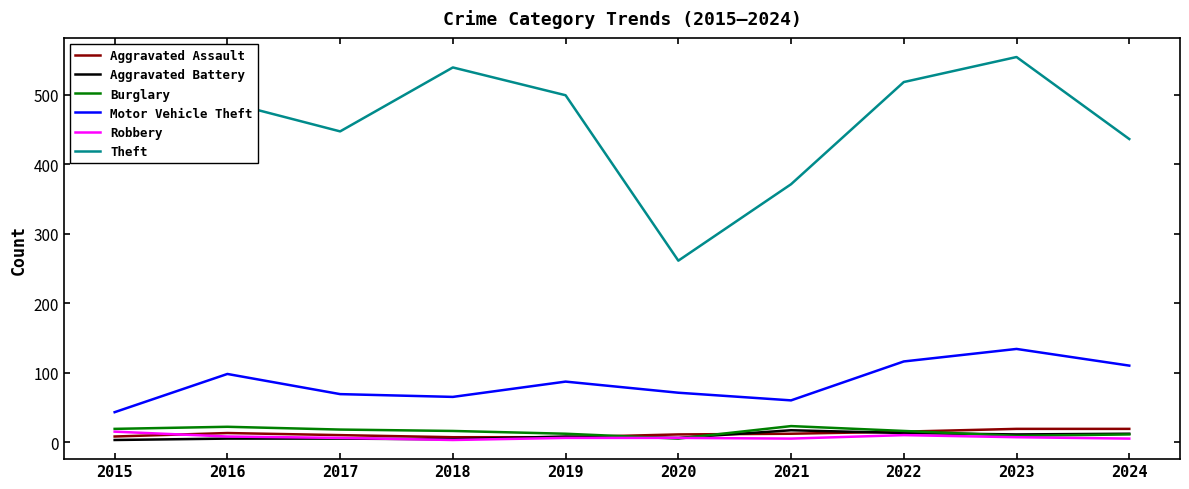

Is the value of Motor Vehicle Theft at 2016 greater than the value of Aggravated Battery at 2022?

Yes